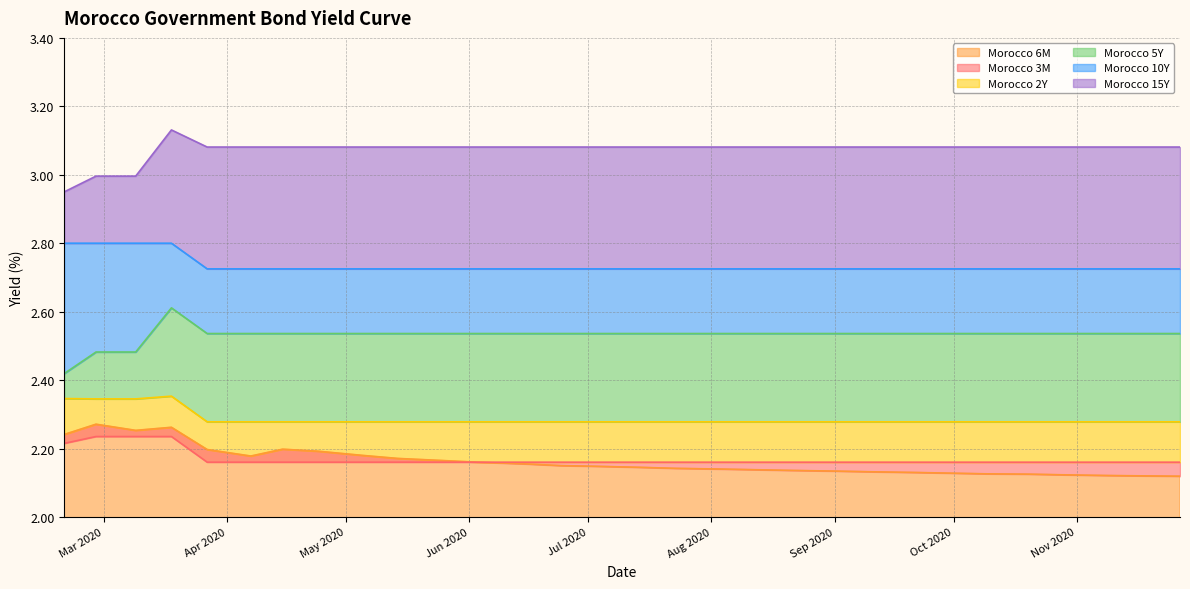

How many interior local peaks does the Morocco 6M series have?

3